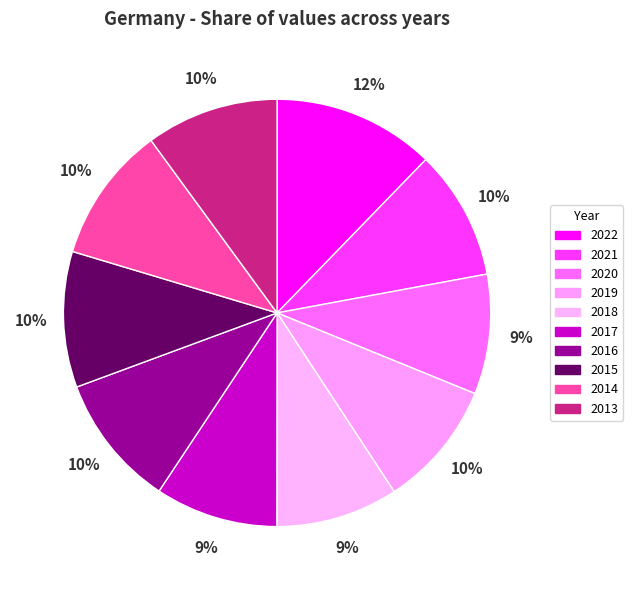

How many slices are in this pie chart?

10